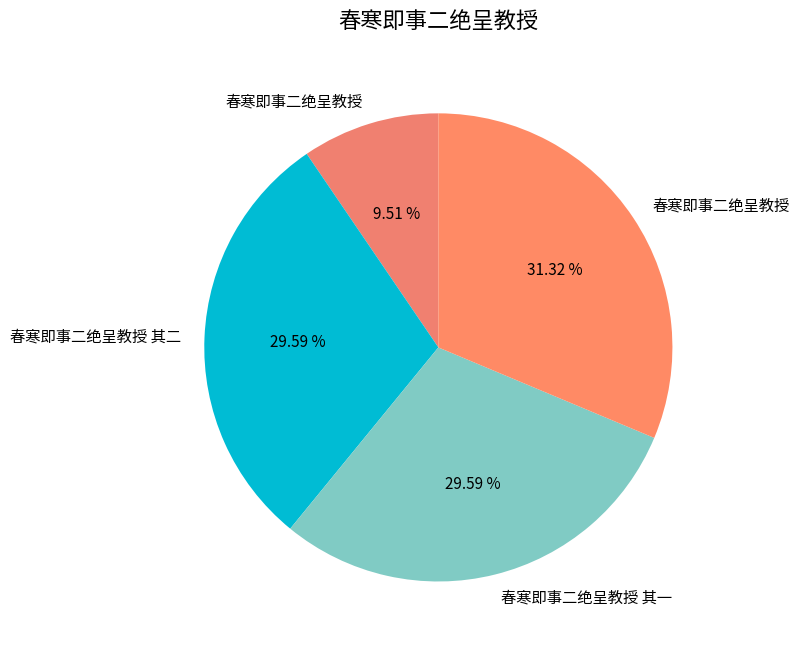

How many segments does this pie chart have?

4